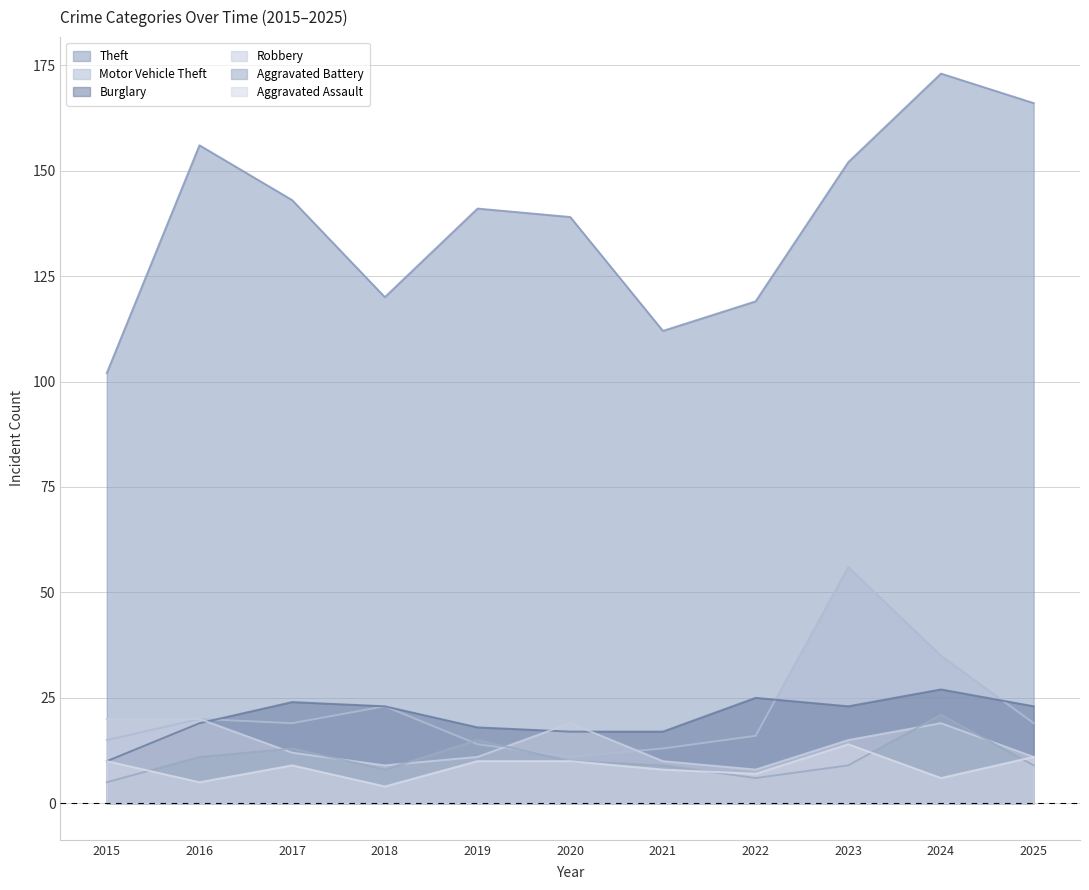

What is the value of the Motor Vehicle Theft point at the 11th from the left?

19